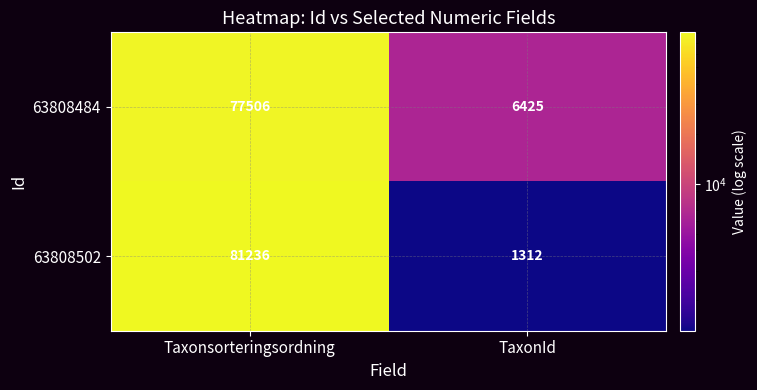

Which category has the highest value across all series?

Taxonsorteringsordning